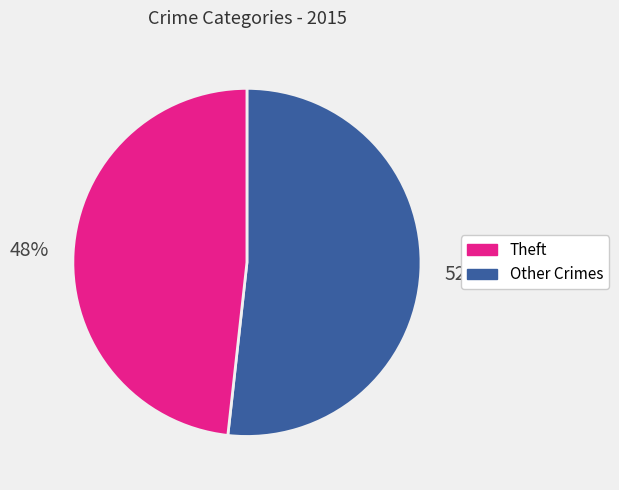

How many segments does this pie chart have?

2